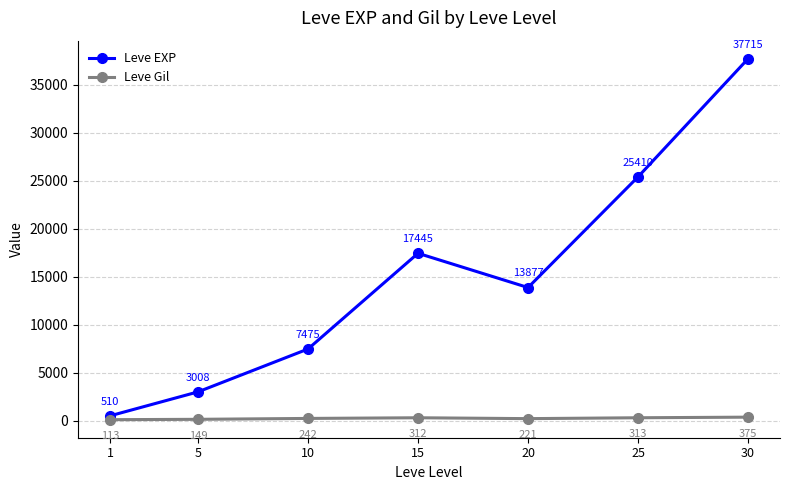

How many values in the Leve Gil series exceed 242?

4